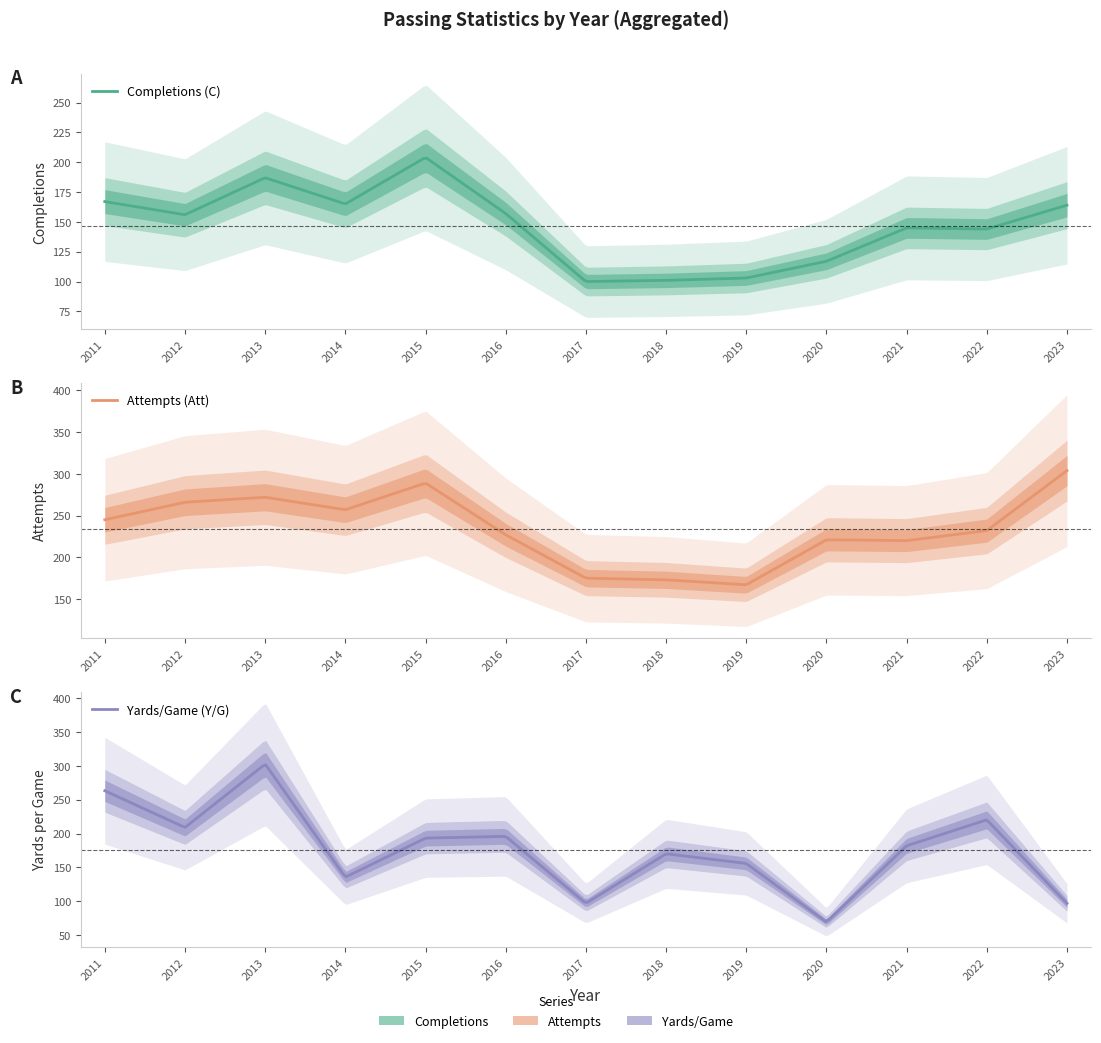

What is the approximate value of Y/G at 2011?

263.2